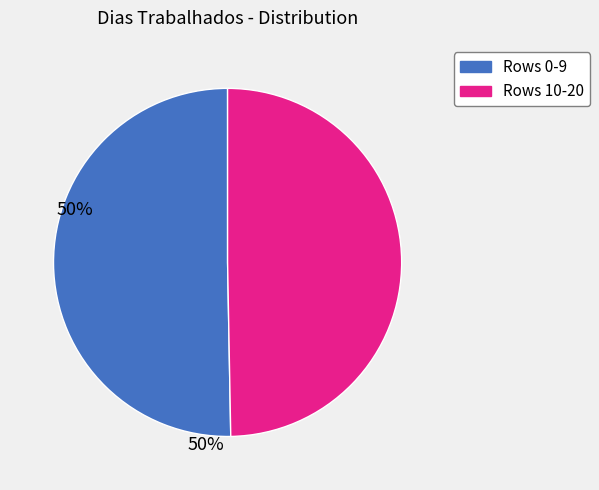

Is there any slice that represents more than half of the pie?

Yes